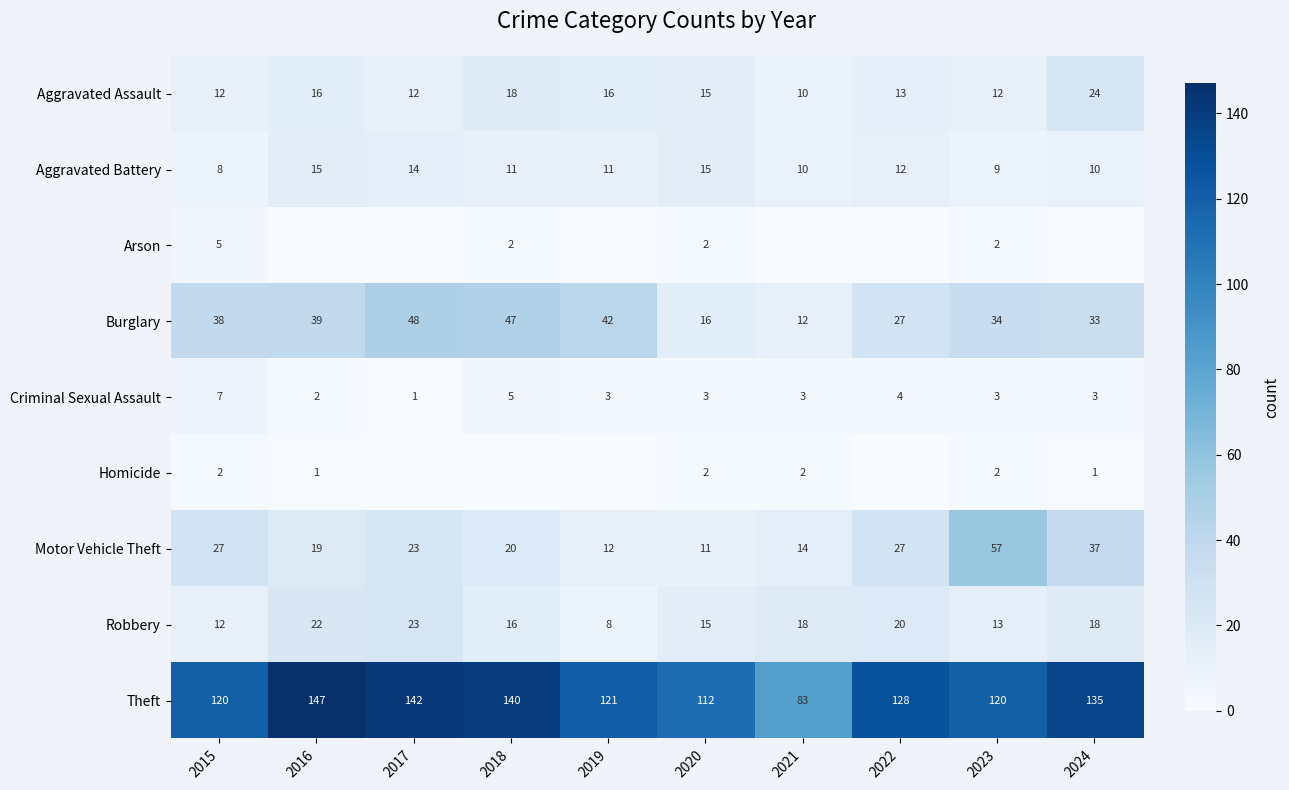

At which label is Motor Vehicle Theft closest to 34?

2024